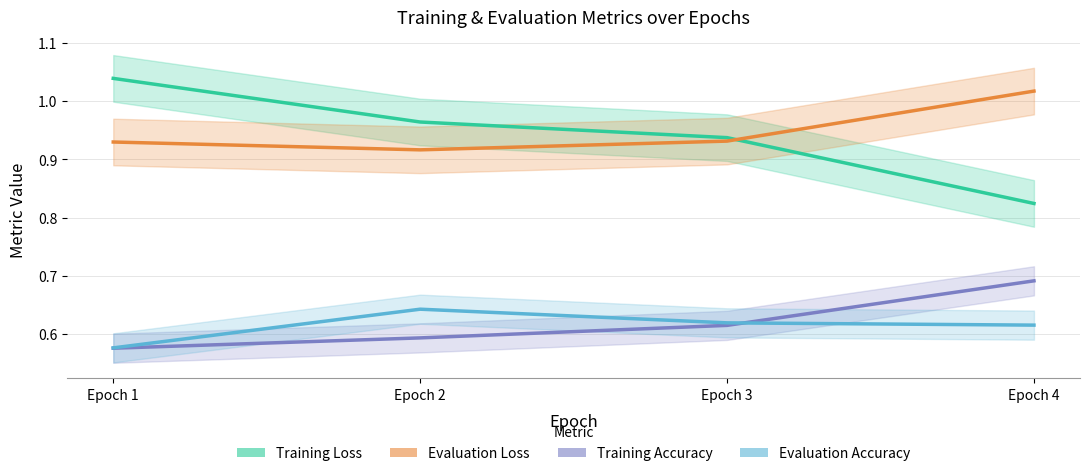

At how many categories does at least one series exceed 0?

4